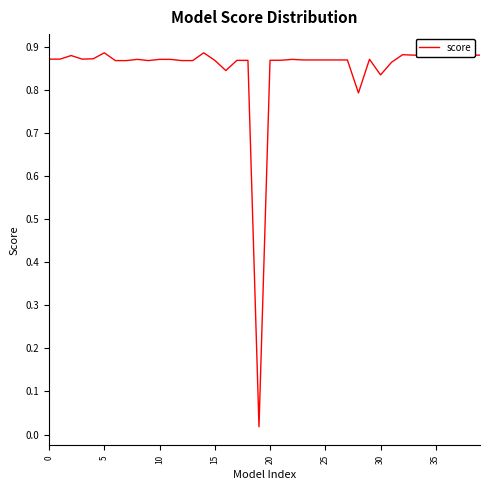

How many points are lower than both their immediate neighbors (excluding endpoints)?

7